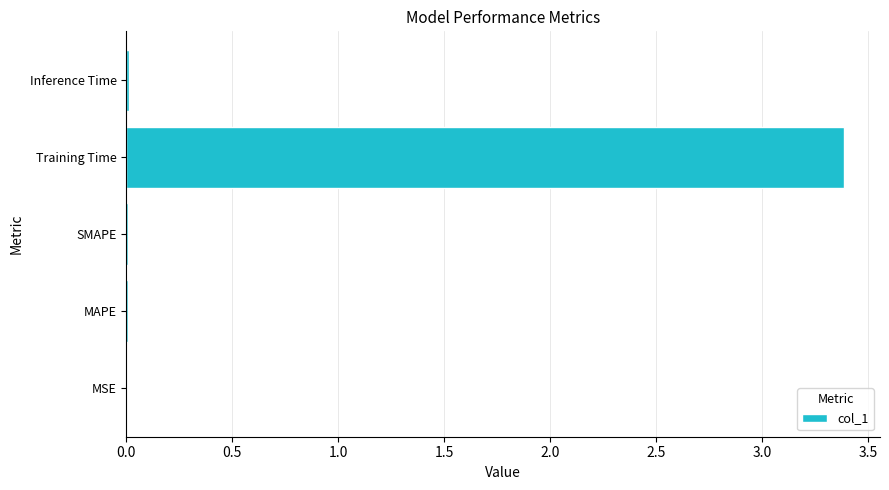

Which label corresponds to the largest value in the chart?

Training Time